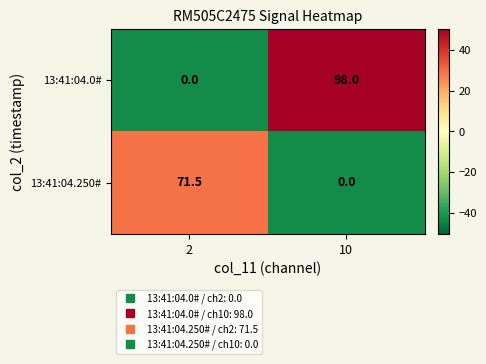

At which category is the sum across all series the highest?

10